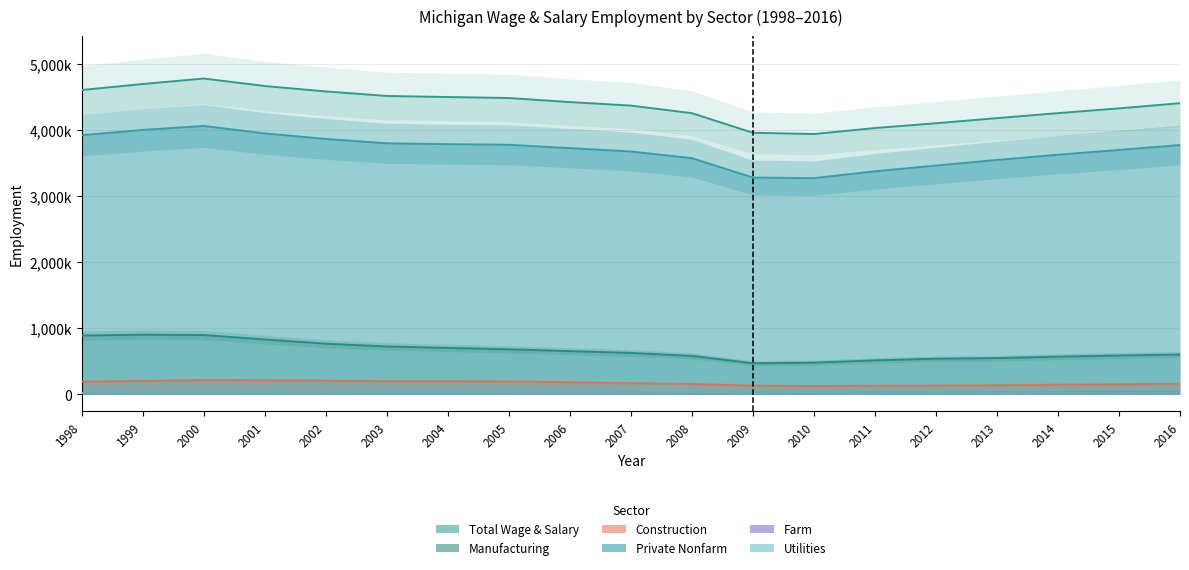

At which label does Manufacturing first exceed 626065?

1998